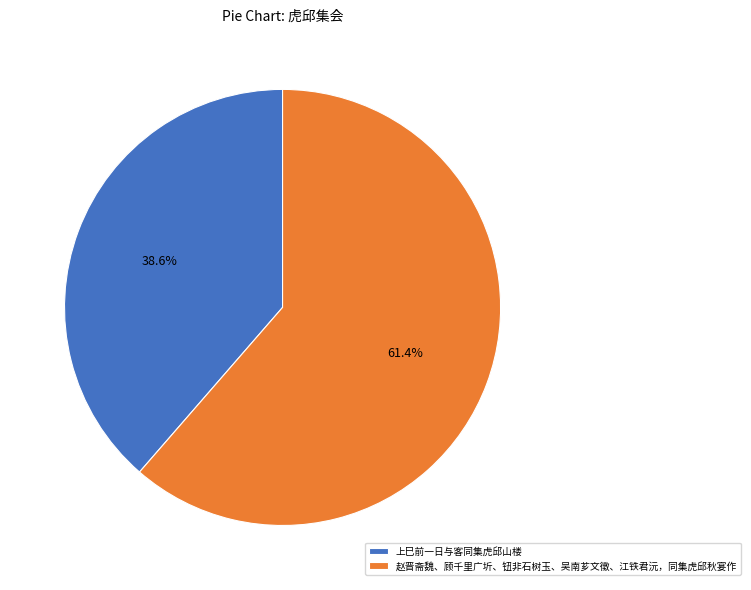

Rank the categories by value from highest to lowest.

赵晋斋魏、顾千里广圻、钮非石树玉、吴南芗文徵、江铁君沅，同集虎邱秋宴作, 上巳前一日与客同集虎邱山楼